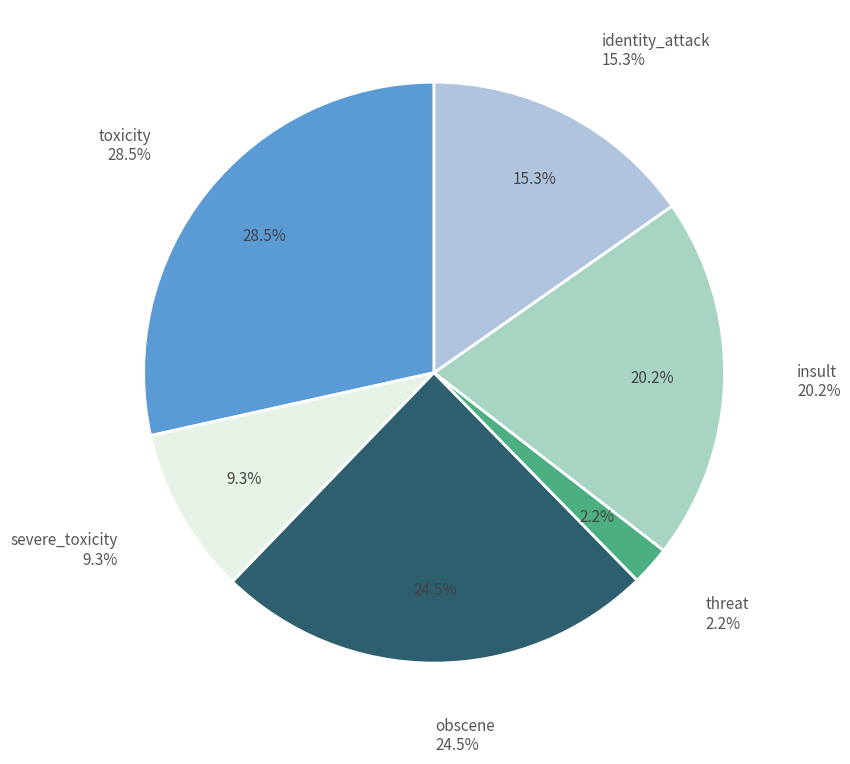

To the nearest percent, what percentage of the pie is insult?

20%